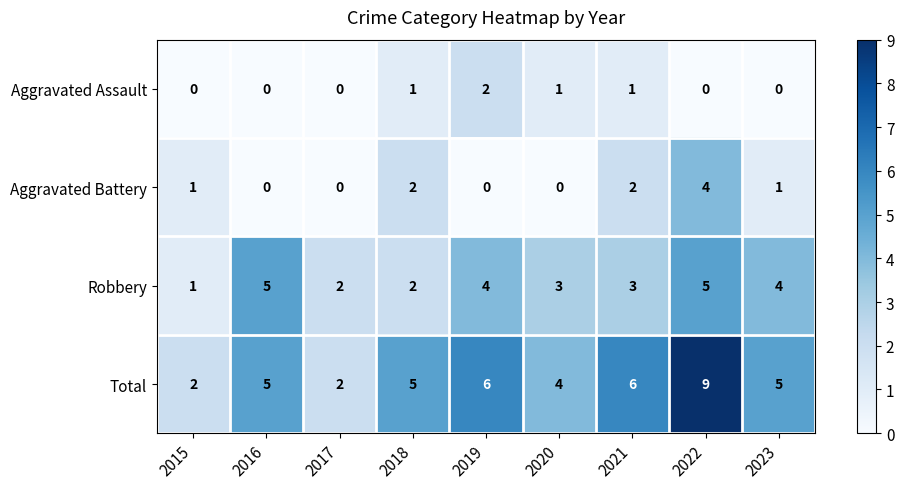

Where does the Robbery series first go above 3?

2016